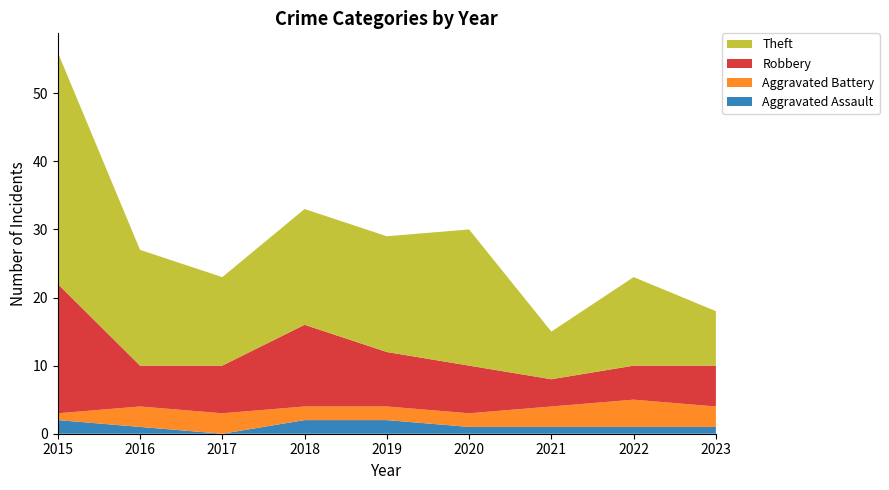

Reading left to right, transcribe all the data shown in this chart.

Aggravated Assault: 2	1	0	2	2	1	1	1	1
Aggravated Battery: 1	3	3	2	2	2	3	4	3
Robbery: 19	6	7	12	8	7	4	5	6
Theft: 34	17	13	17	17	20	7	13	8